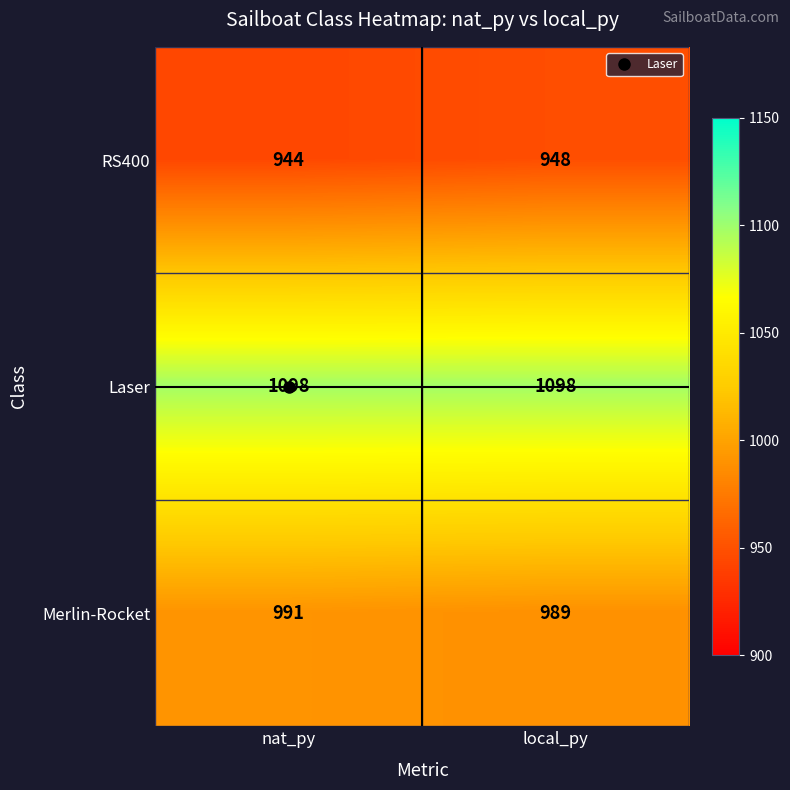

What is the sum of all Merlin-Rocket values?

1980